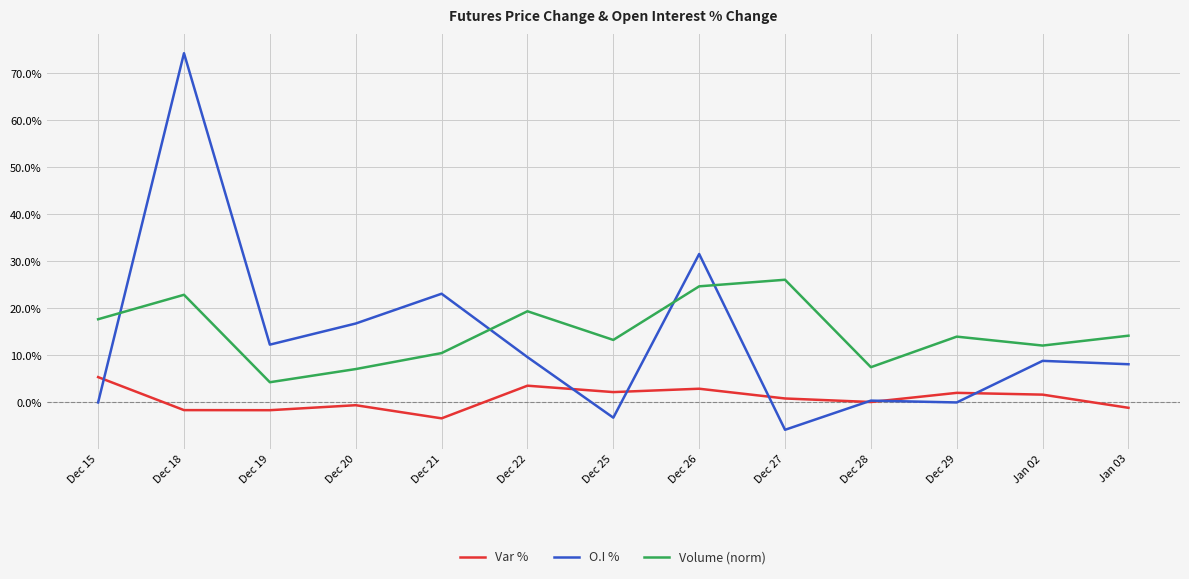

Rank the series at Dec 15 from highest to lowest value.

Volume (norm), Var %, O.I %